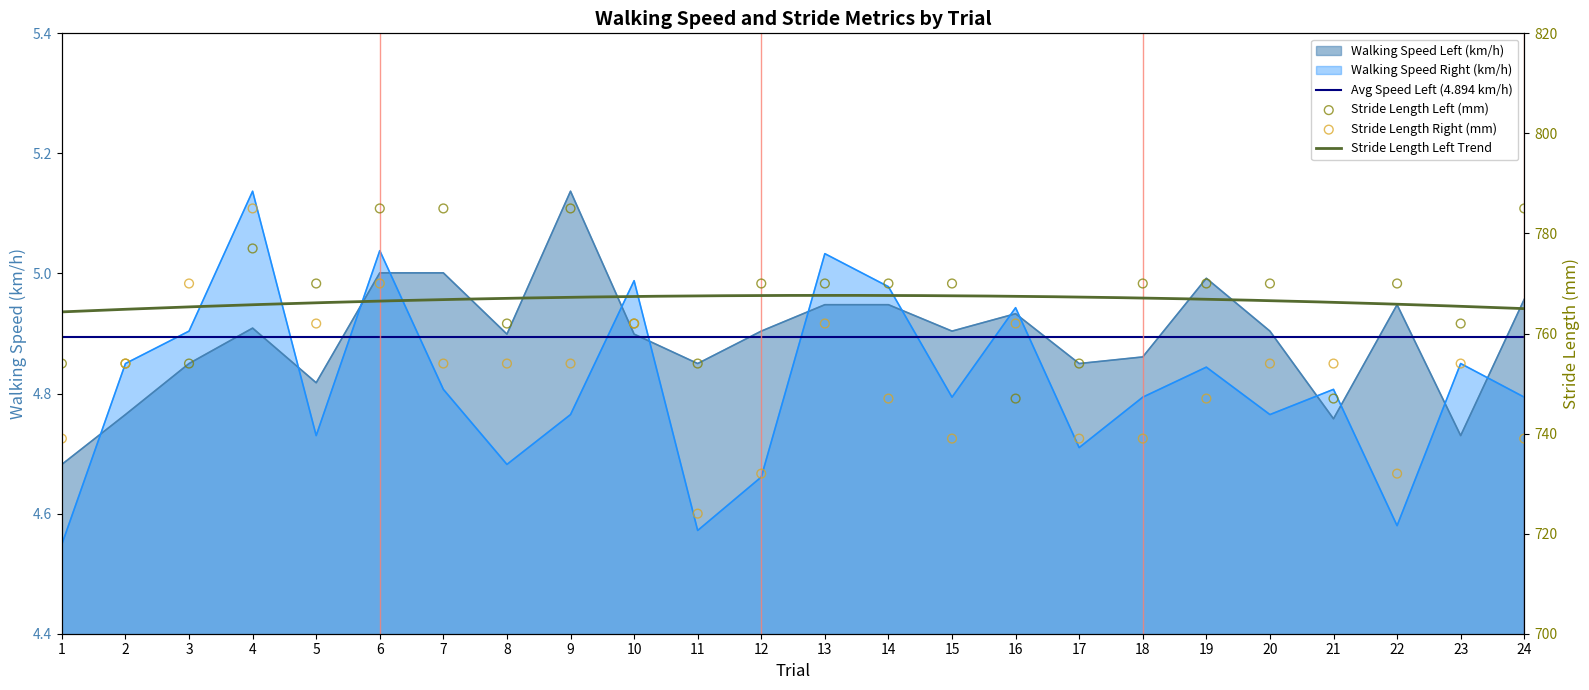

Which series has the largest Y range (max minus min)?

Walking Speed Right (km/h)